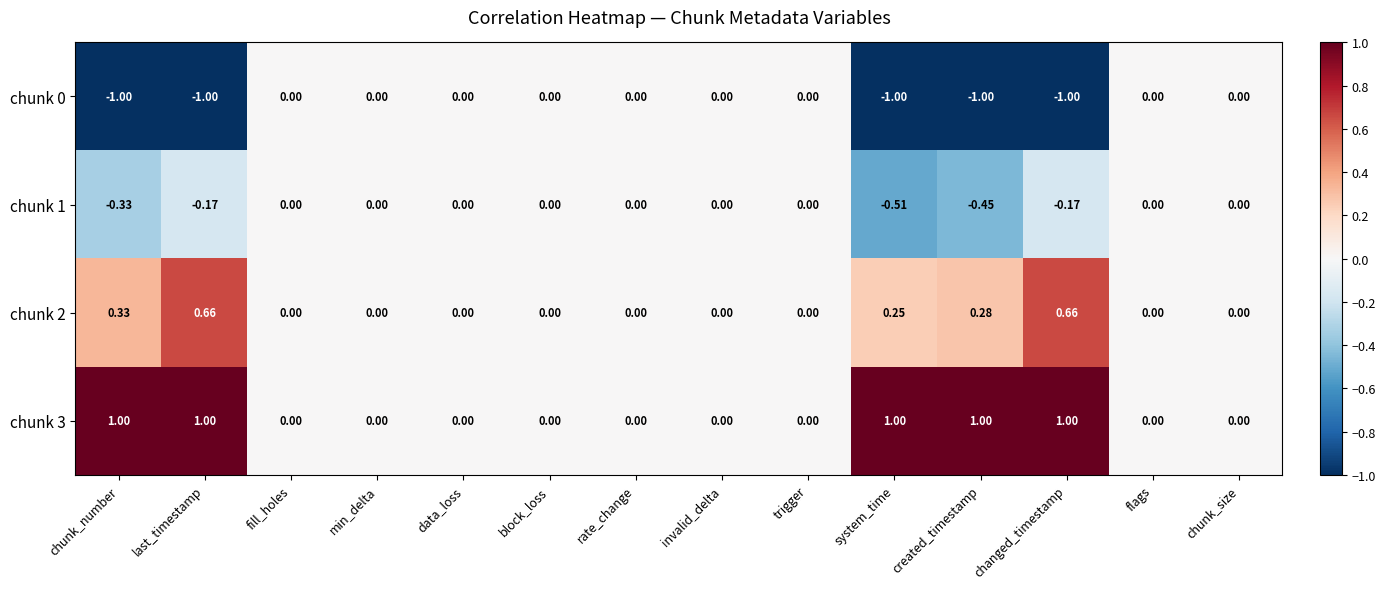

Count the number of data series in this chart.

4